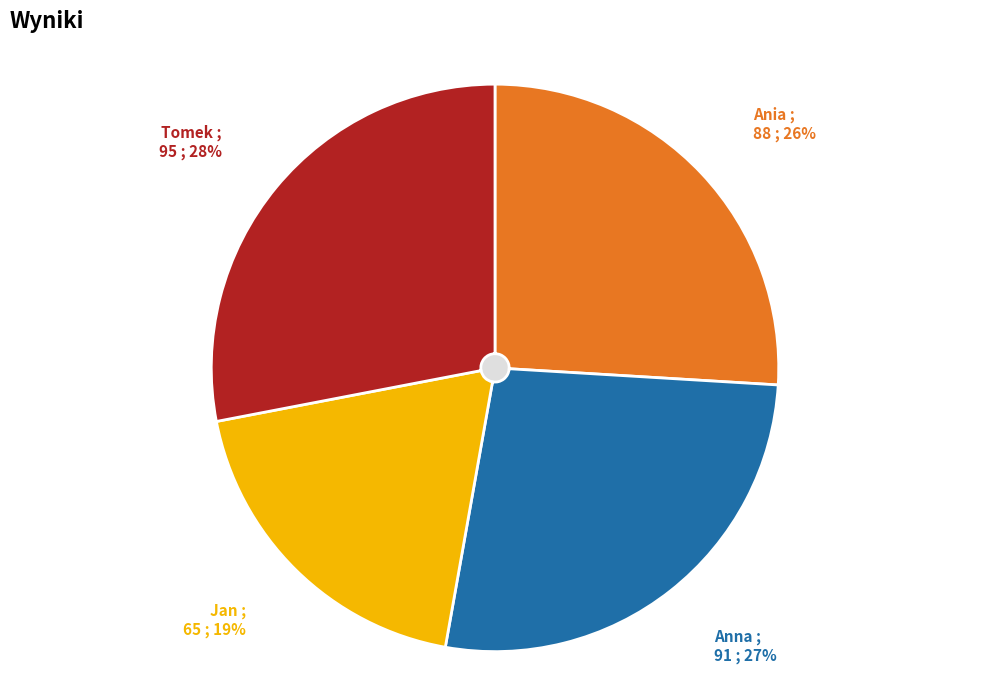

To the nearest percent, what is the difference between the largest and smallest slice percentages?

9%